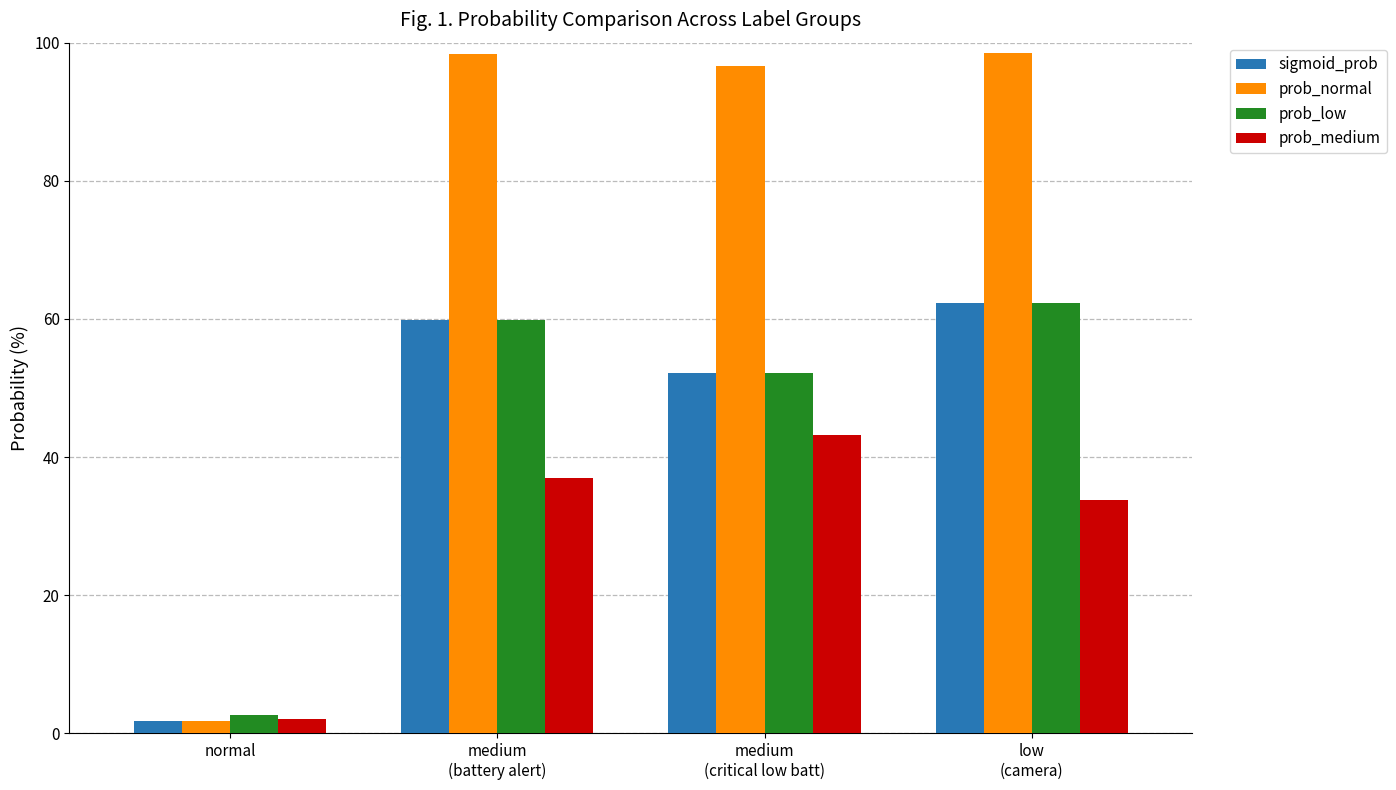

Are the bars grouped side by side (vs. stacked)?

Yes